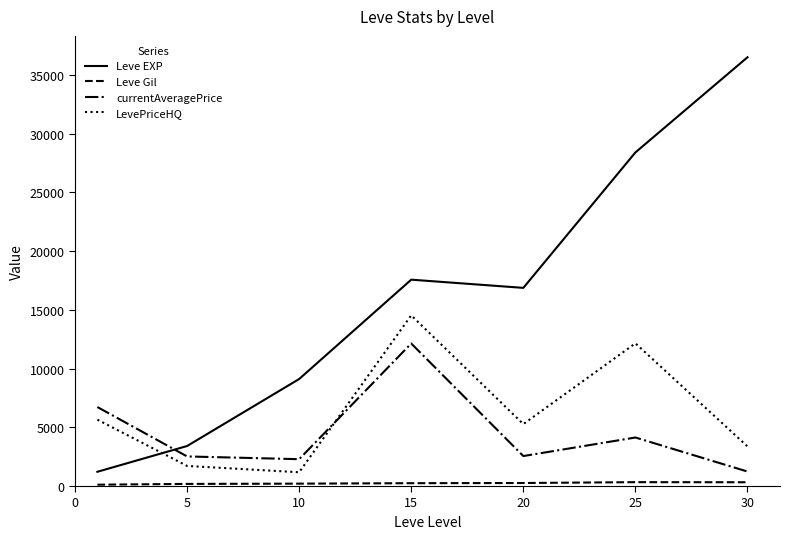

Which series ends up on top after the final intersection of LevePriceHQ and Leve EXP?

Leve EXP